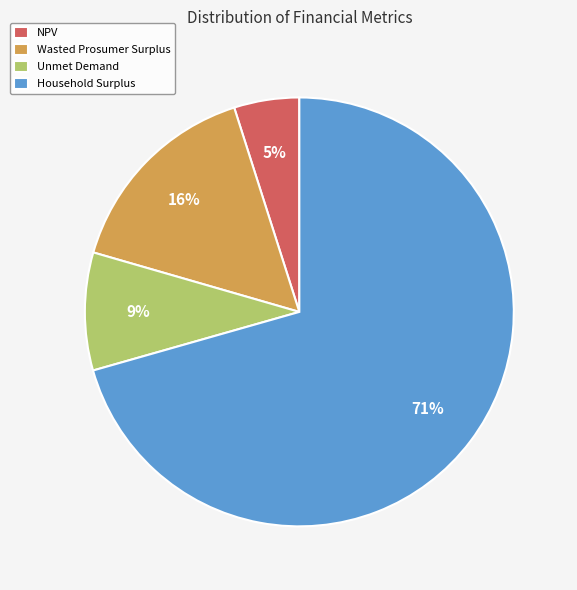

Is the sum of Household Surplus and Wasted Prosumer Surplus greater than half?

Yes